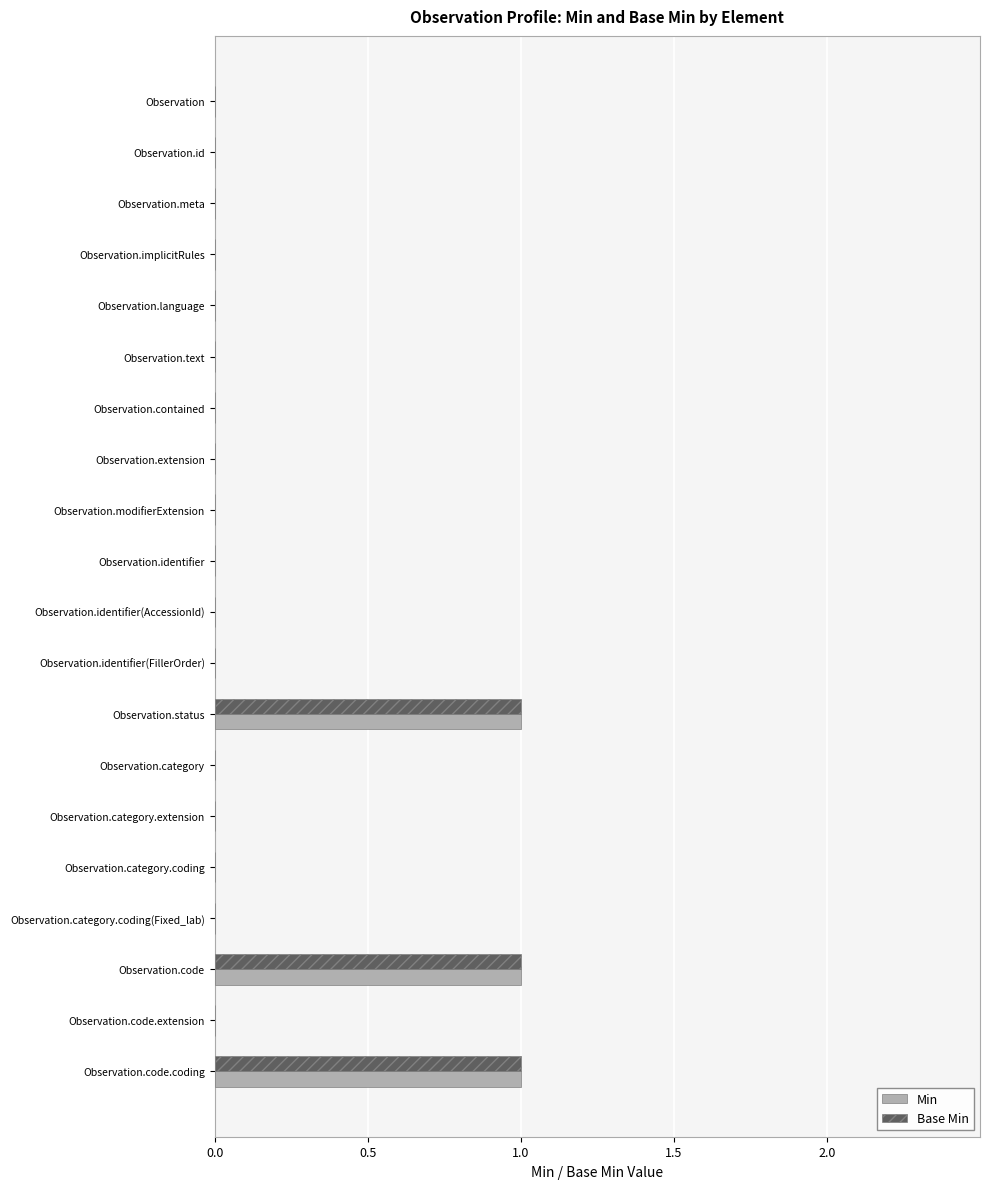

Is it true that Min equals 0 at Observation.category?

True